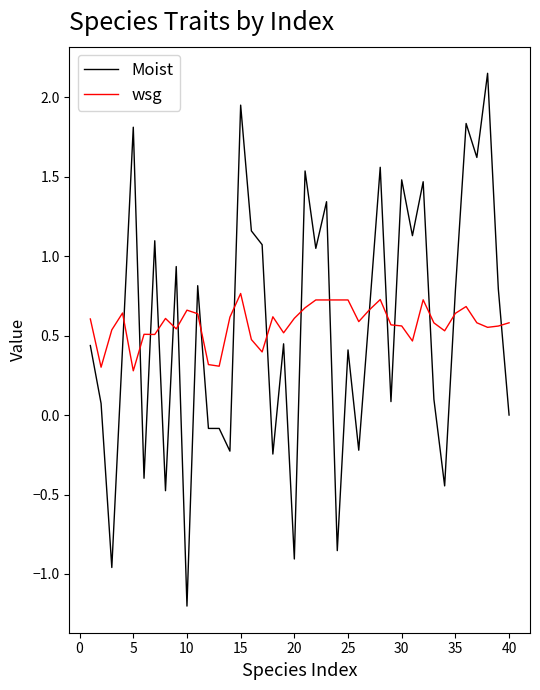

List the series in order of their peak value, lowest first.

wsg, Moist